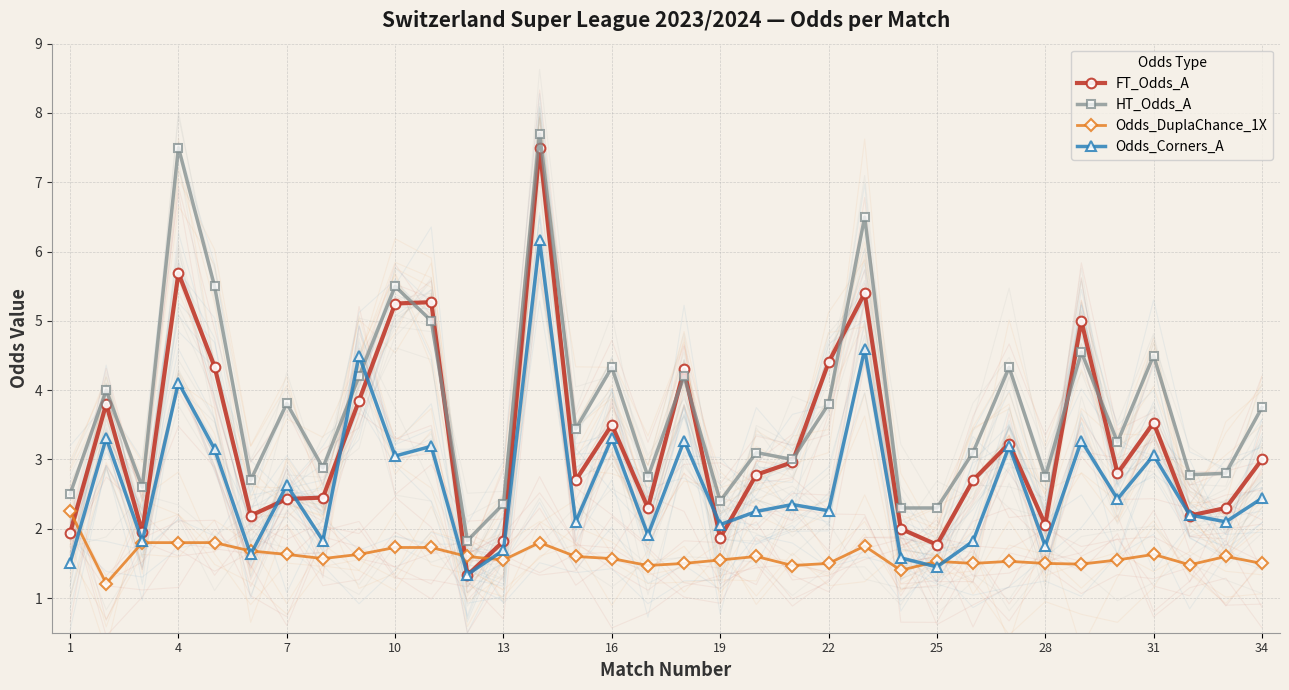

True or false: FT_Odds_A has more than 2 points higher than both neighbors.

True